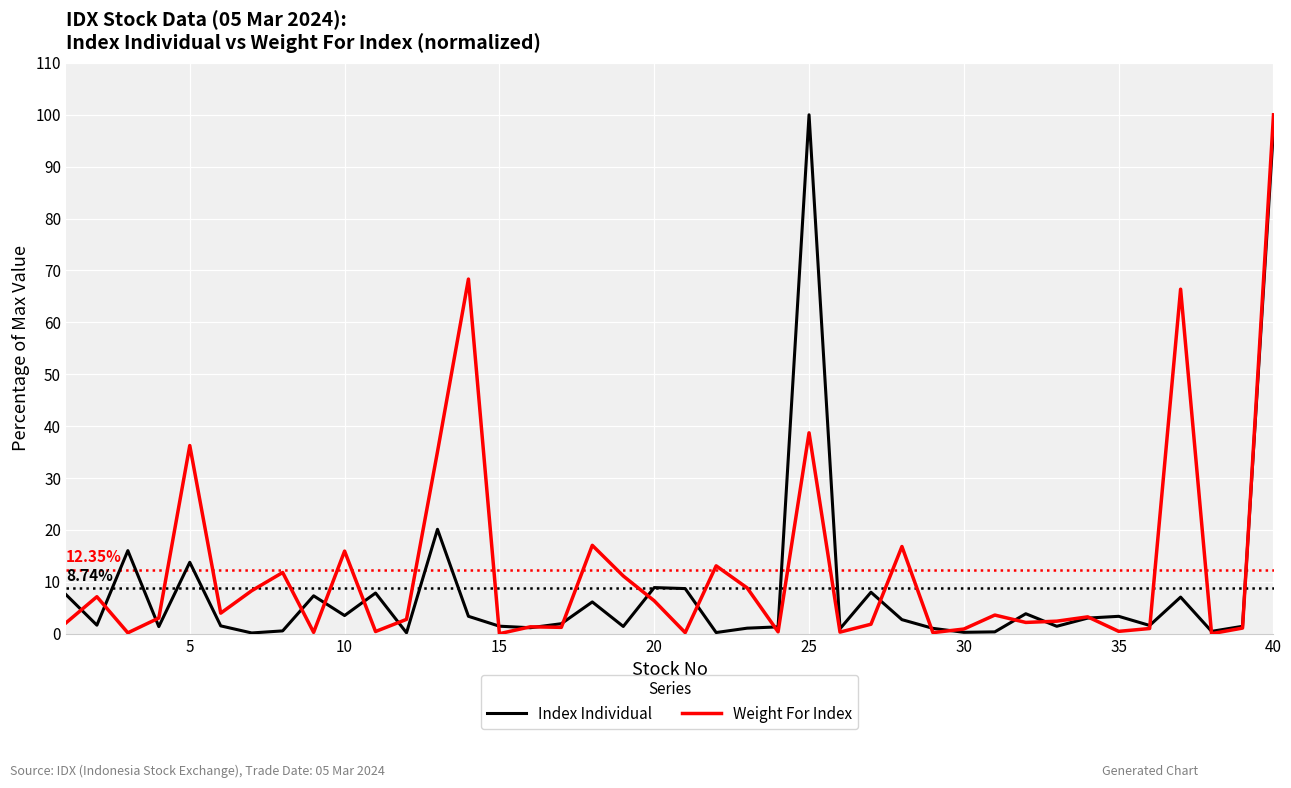

At which category is the sum across all series the highest?

40